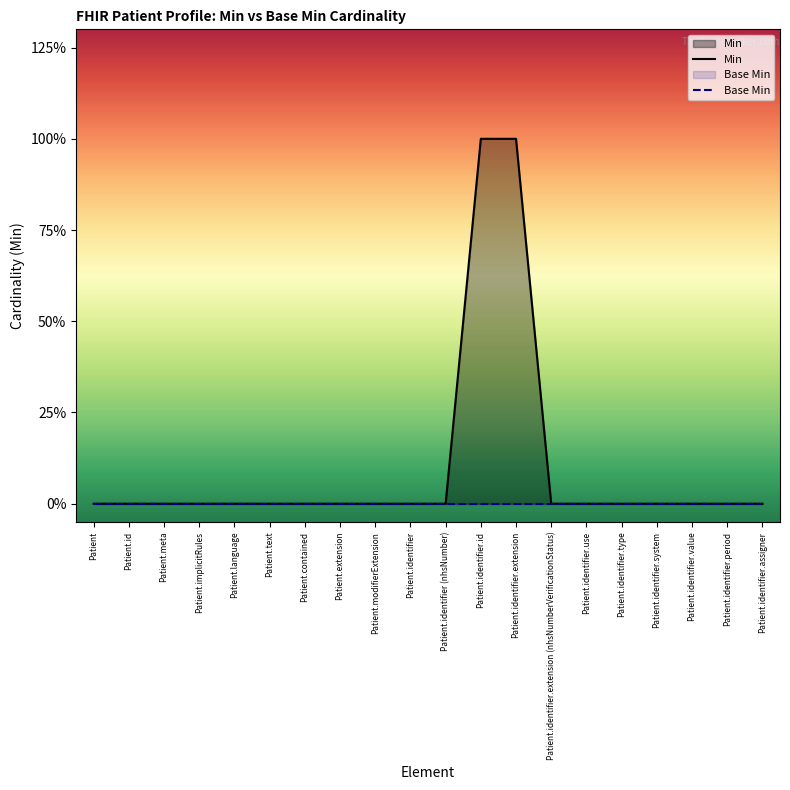

Which series has the widest spread of values?

Min